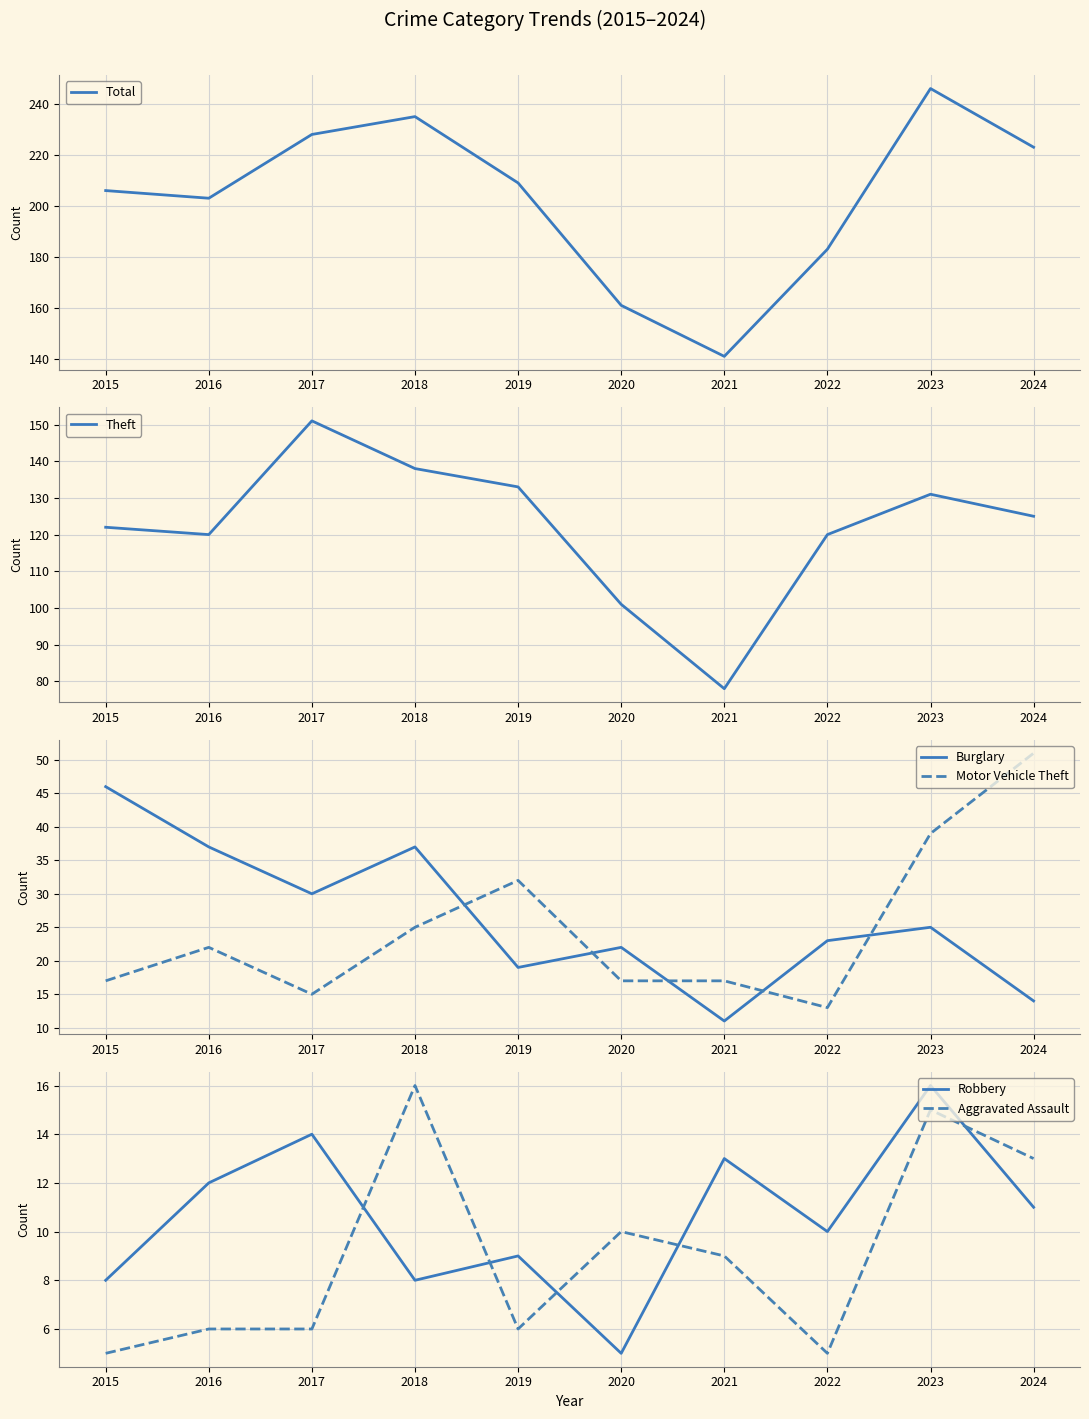

How many data points in Motor Vehicle Theft are less than 22?

5